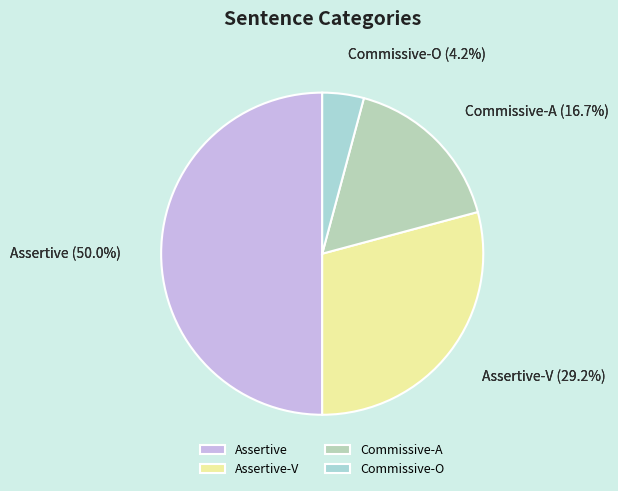

To the nearest percent, what percentage of the pie is Assertive-V?

29%